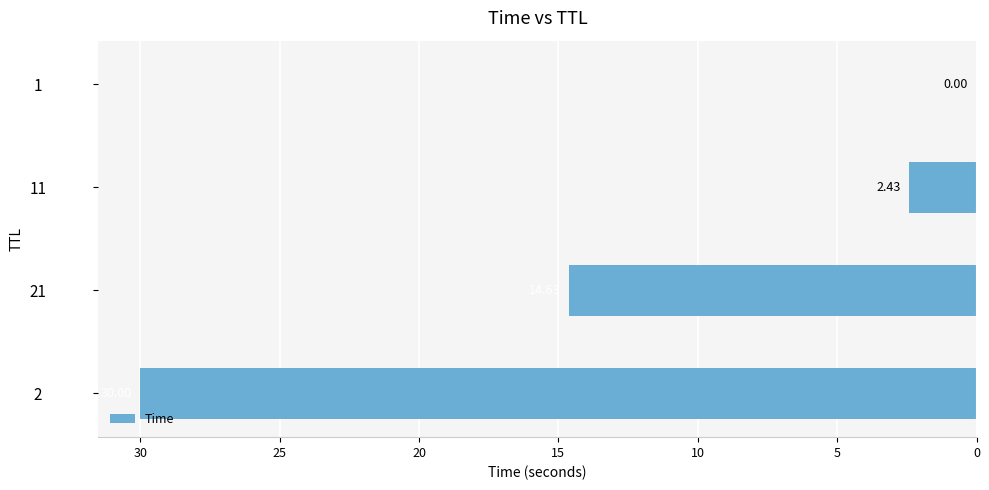

Are the bars horizontal?

Yes